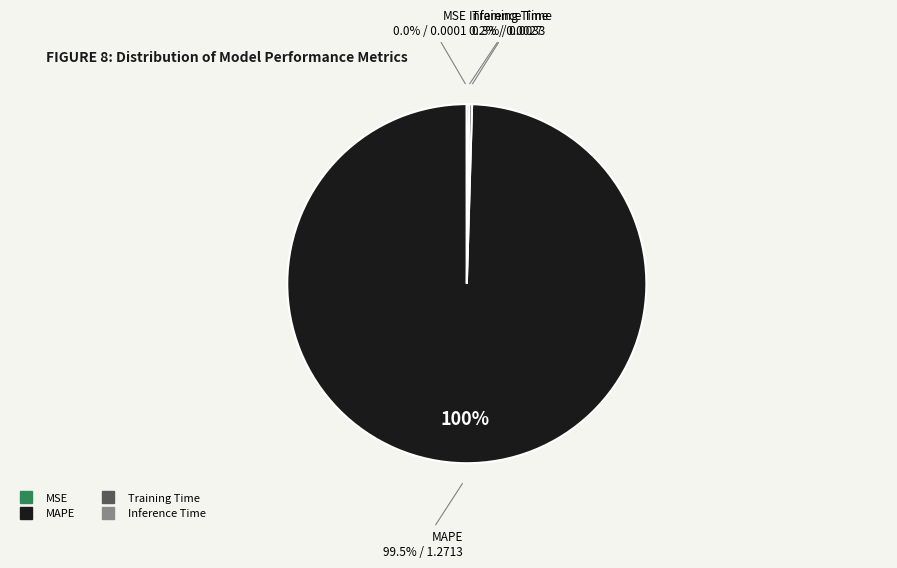

The Training Time slice represents 1% of the pie. True or false?

False